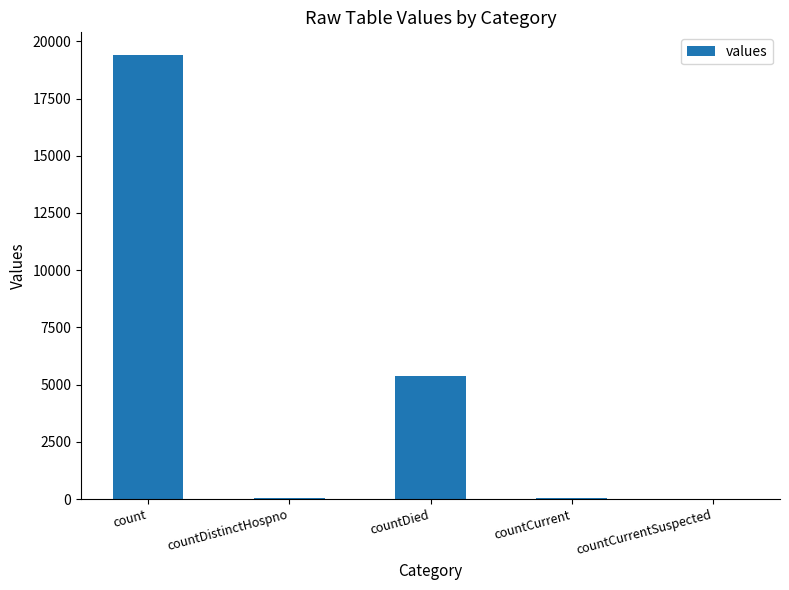

What is the maximum value shown in the chart?

19420